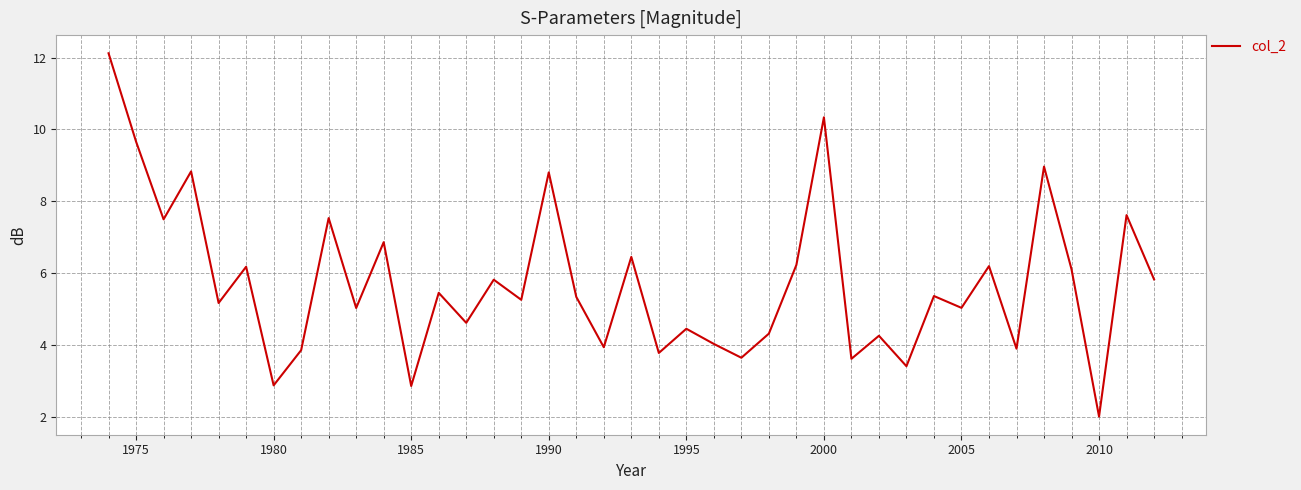

Does the chart display data point markers on the line(s)?

No